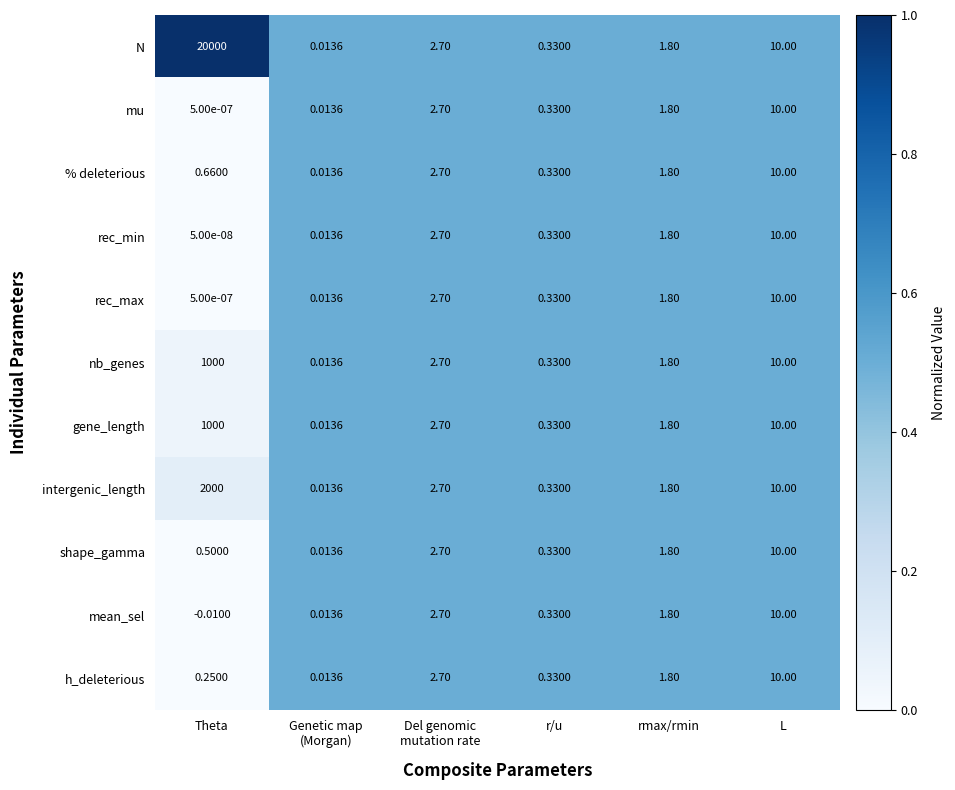

Which series has the largest total across all categories?

N